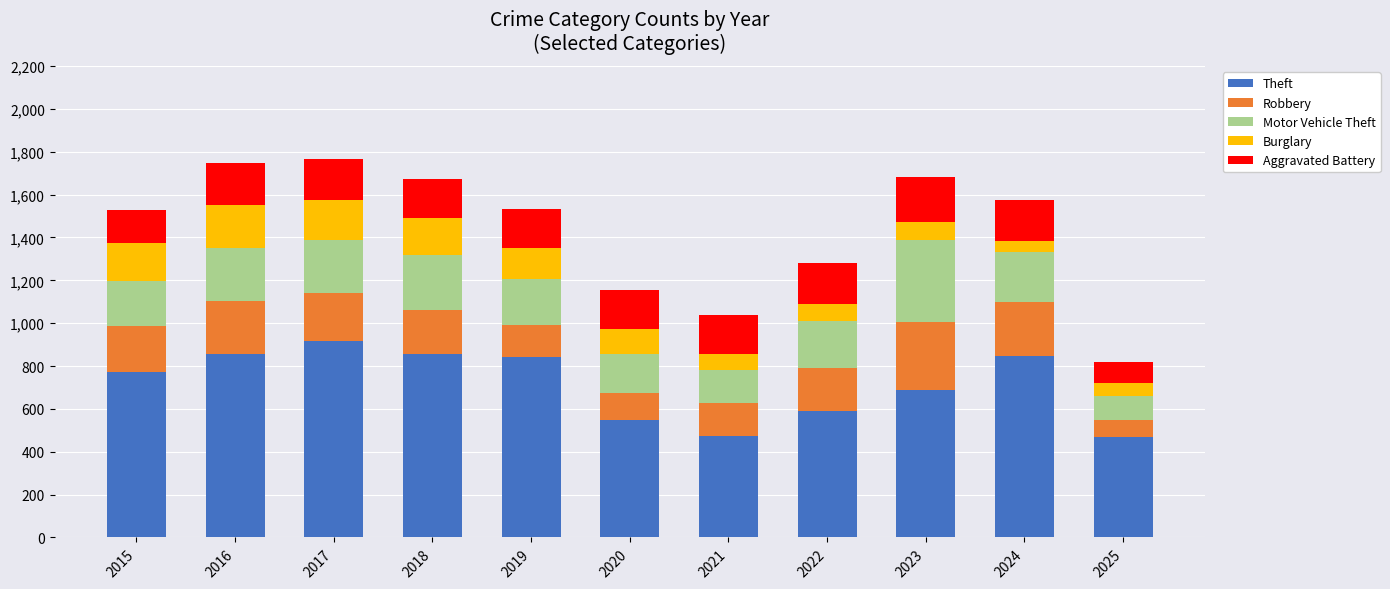

What is the difference between the maximum and second lowest values in the Theft series?

442